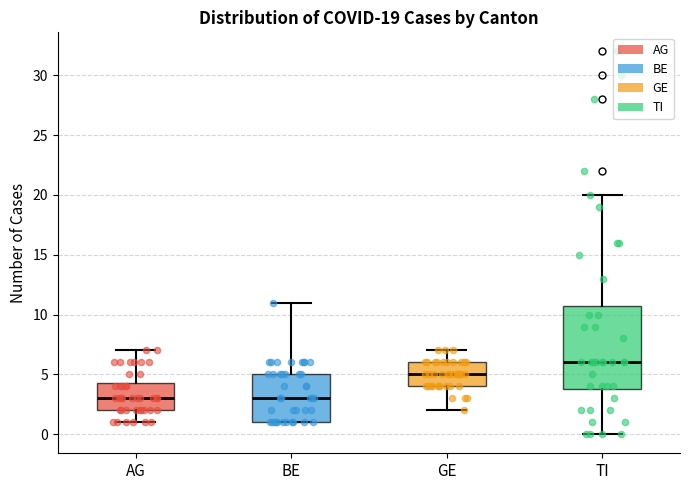

Which box is the tallest, from its lower edge to its upper edge?

TI